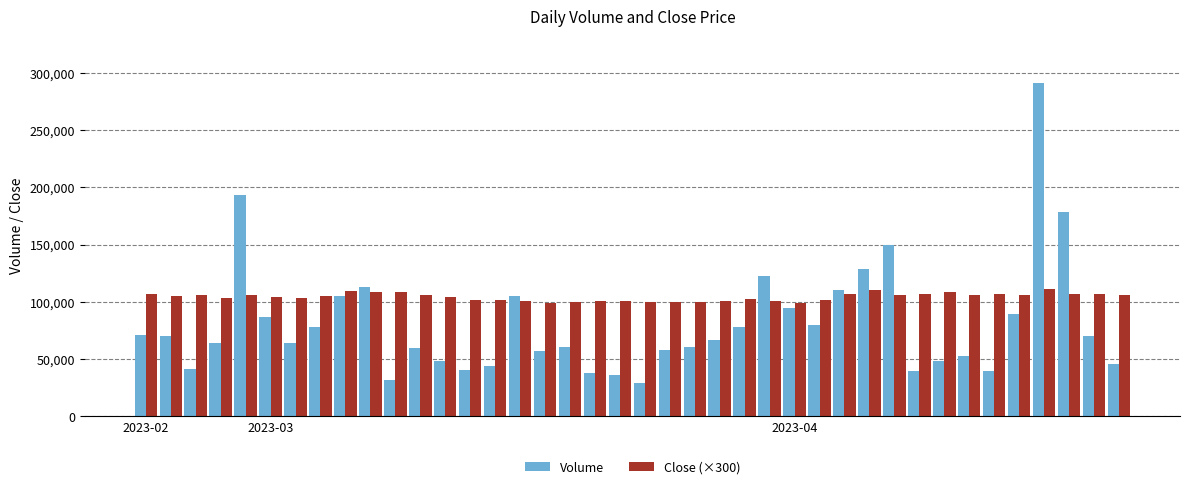

What is the smallest value displayed?

28828.0